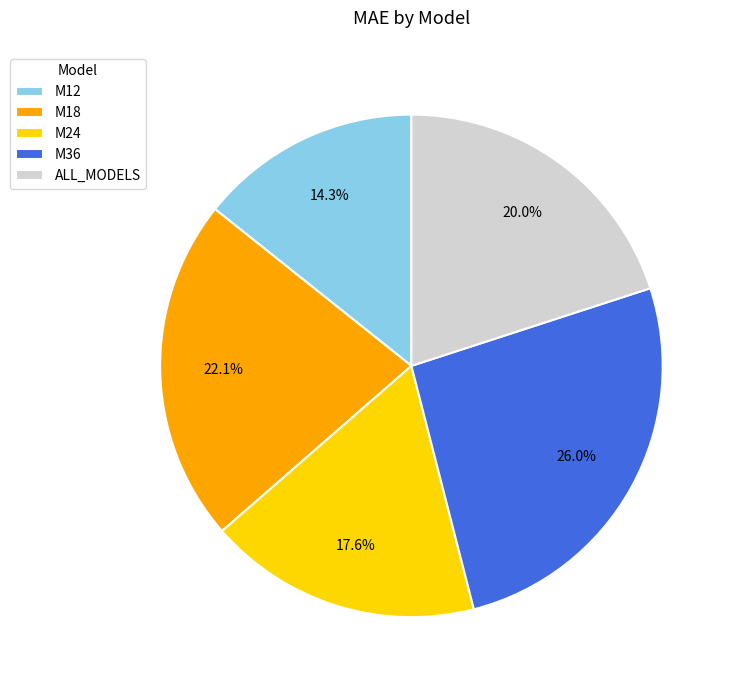

Approximately how many times larger is the value at M12 compared to M24?

0.8